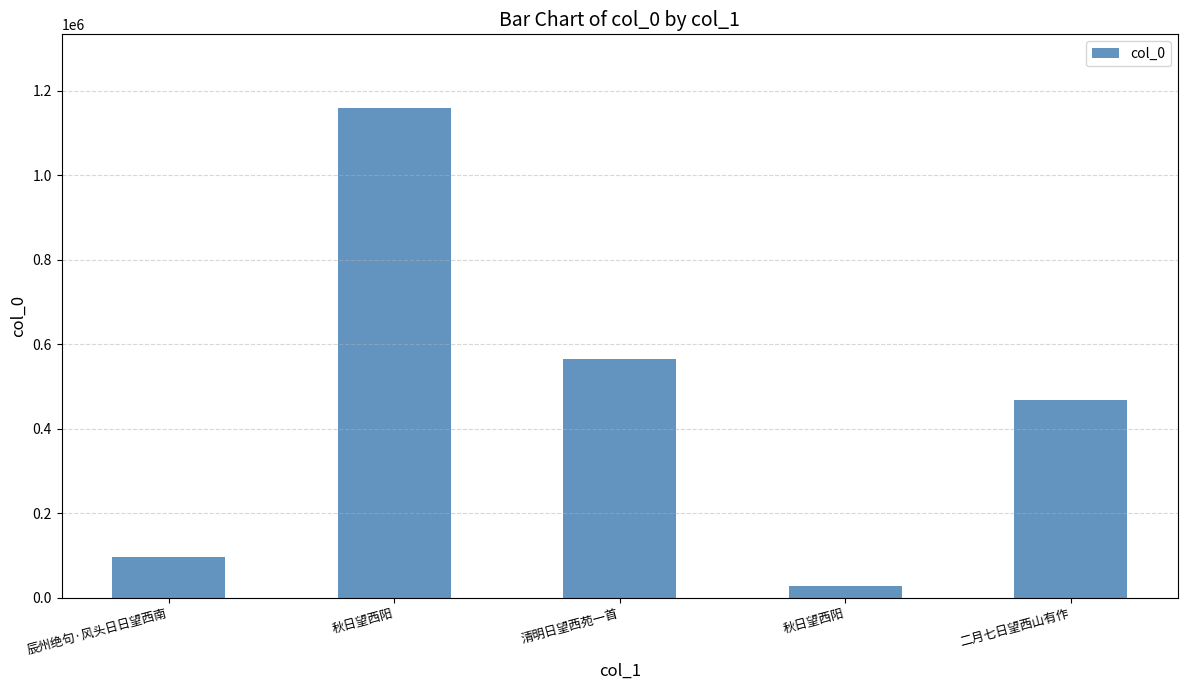

What is the difference between the second highest and minimum values?

539207